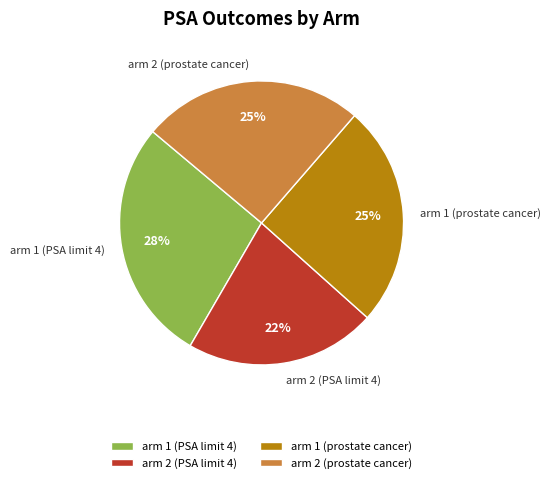

Between arm 2 (PSA limit 4) and arm 1 (prostate cancer), which is larger?

arm 1 (prostate cancer)